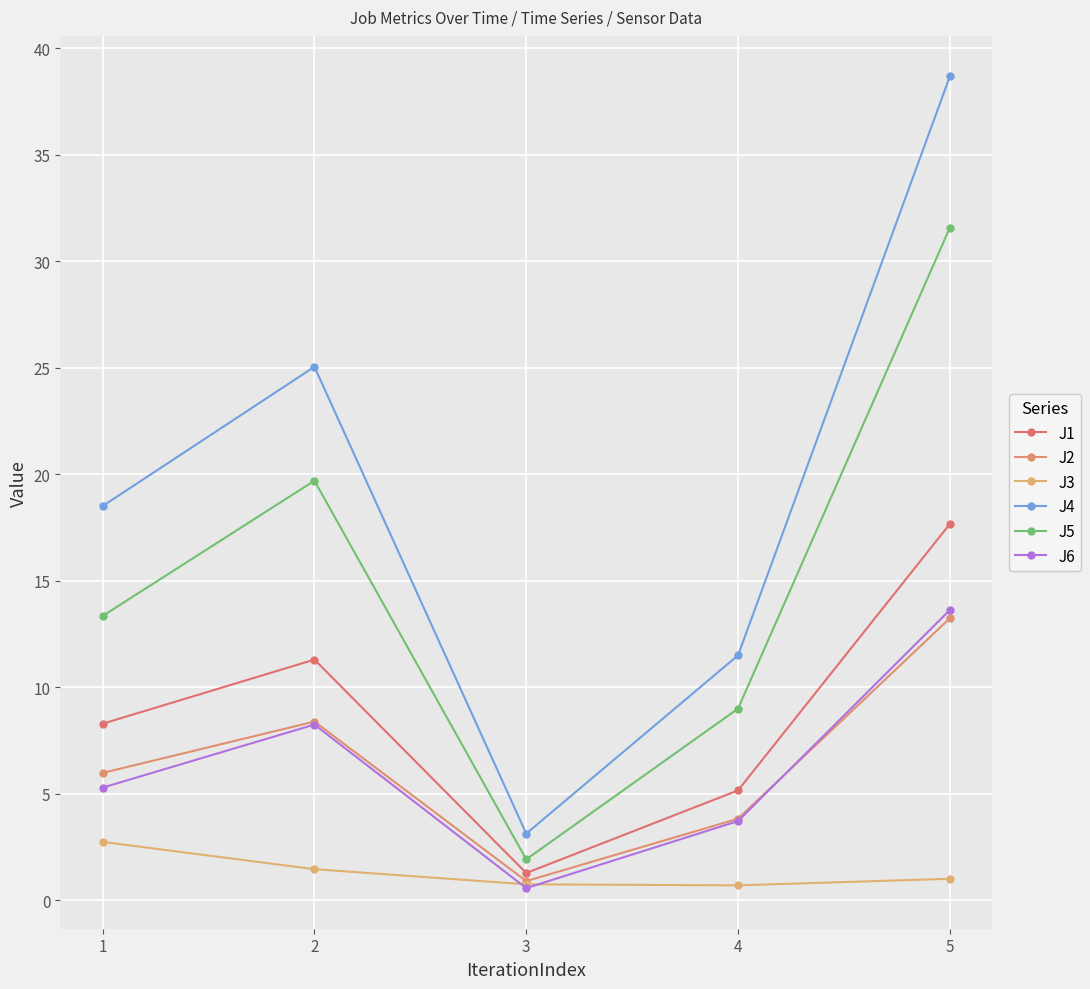

At how many categories does at least one series exceed 34?

1